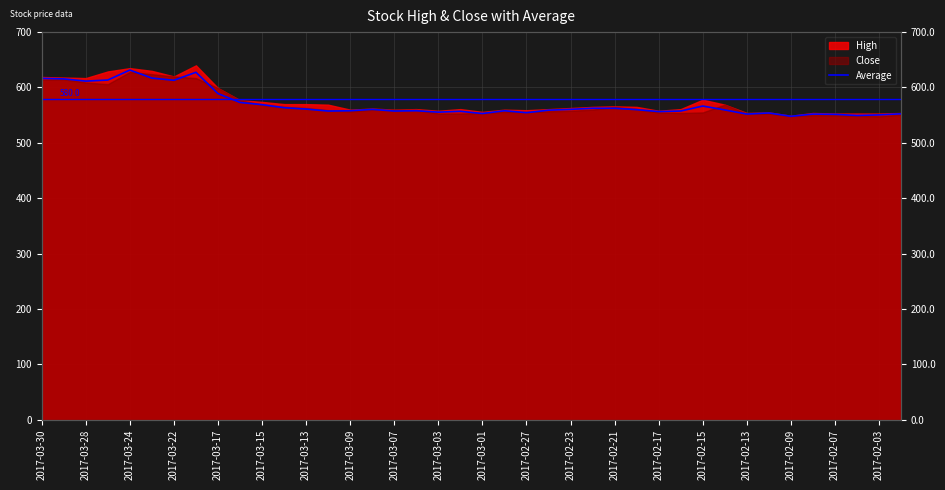

What is the difference between the maximum and second lowest values?

82.0